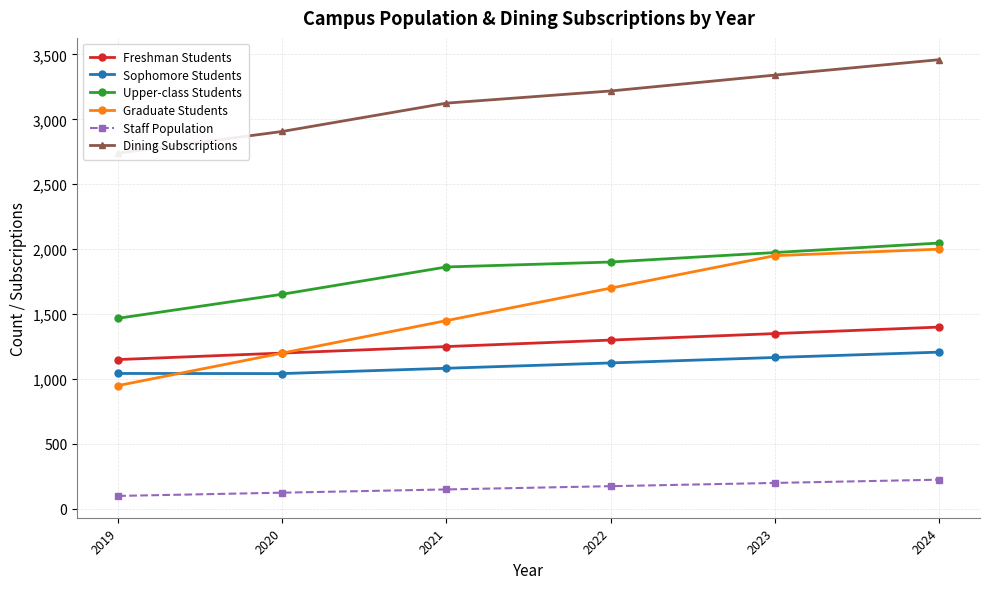

What is the value of the Freshman Students point at the 6th from the left?

1400